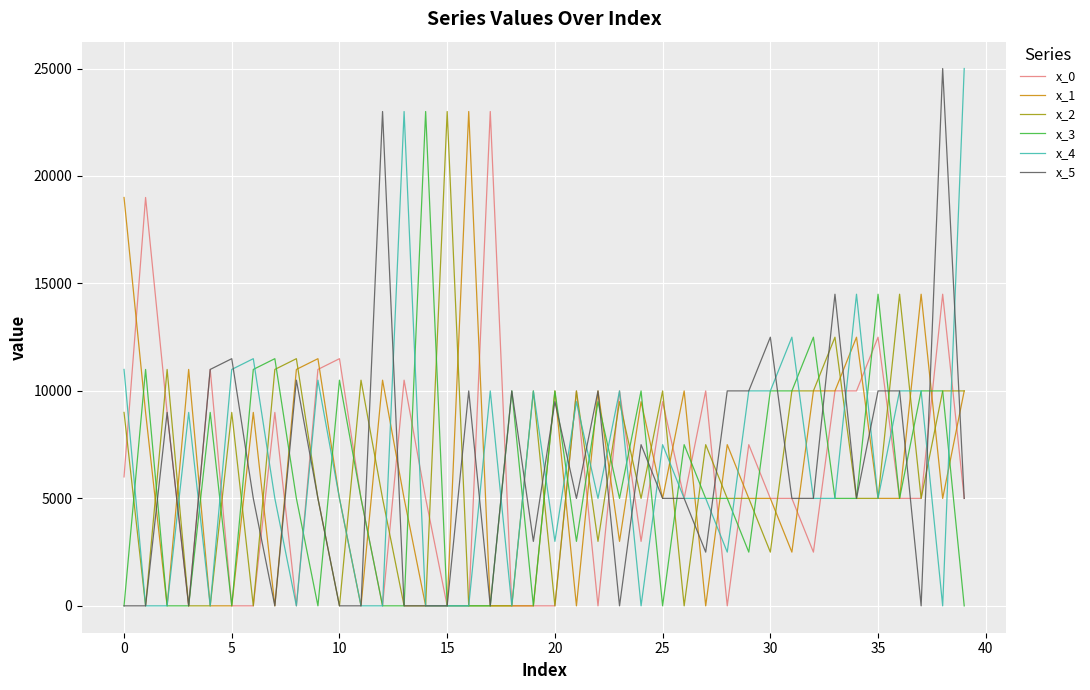

At which label does x_5 reach its peak?

38